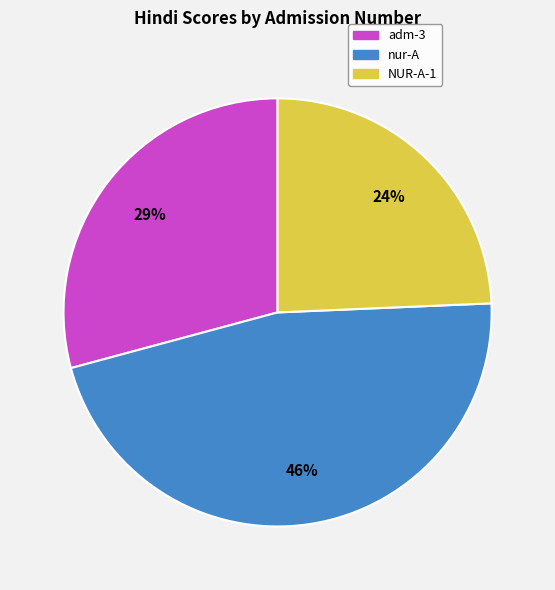

To the nearest percent, what is the combined percentage of nur-A and NUR-A-1?

71%